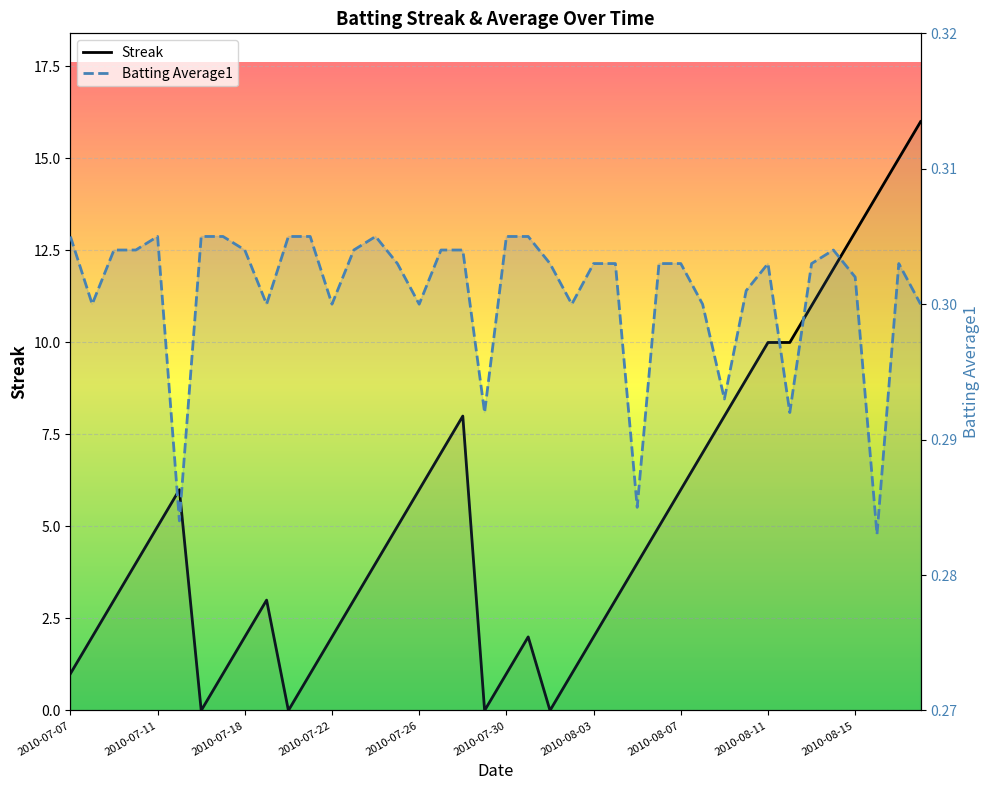

At how many categories does at least one series exceed 12?

4